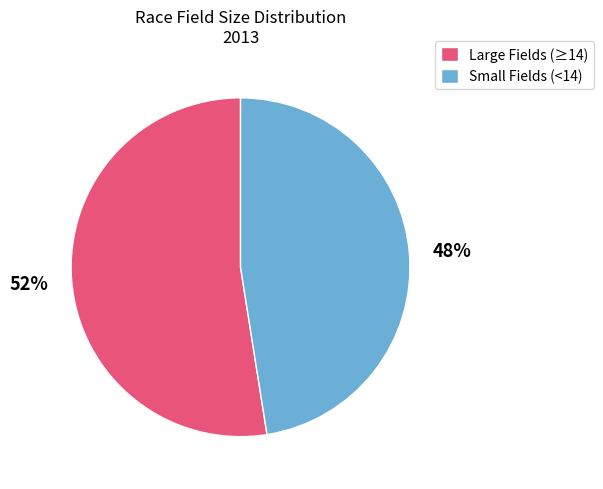

Which has a higher value, Large Fields (≥14) or Small Fields (<14)?

Large Fields (≥14)